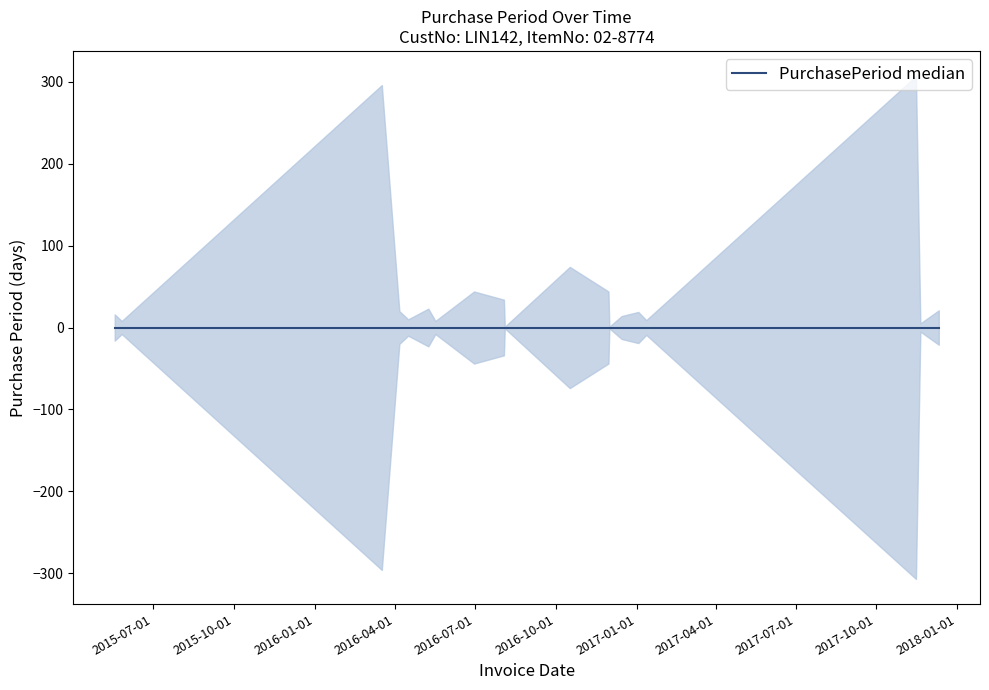

What is the label of the 7th point from the right?

2016-12-01